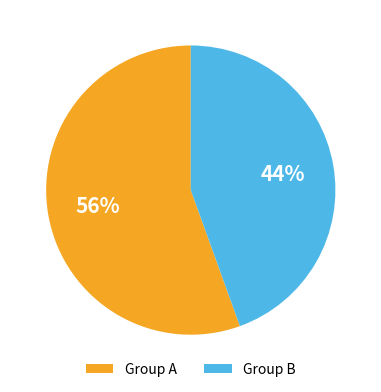

Is there a majority slice in this chart?

Yes